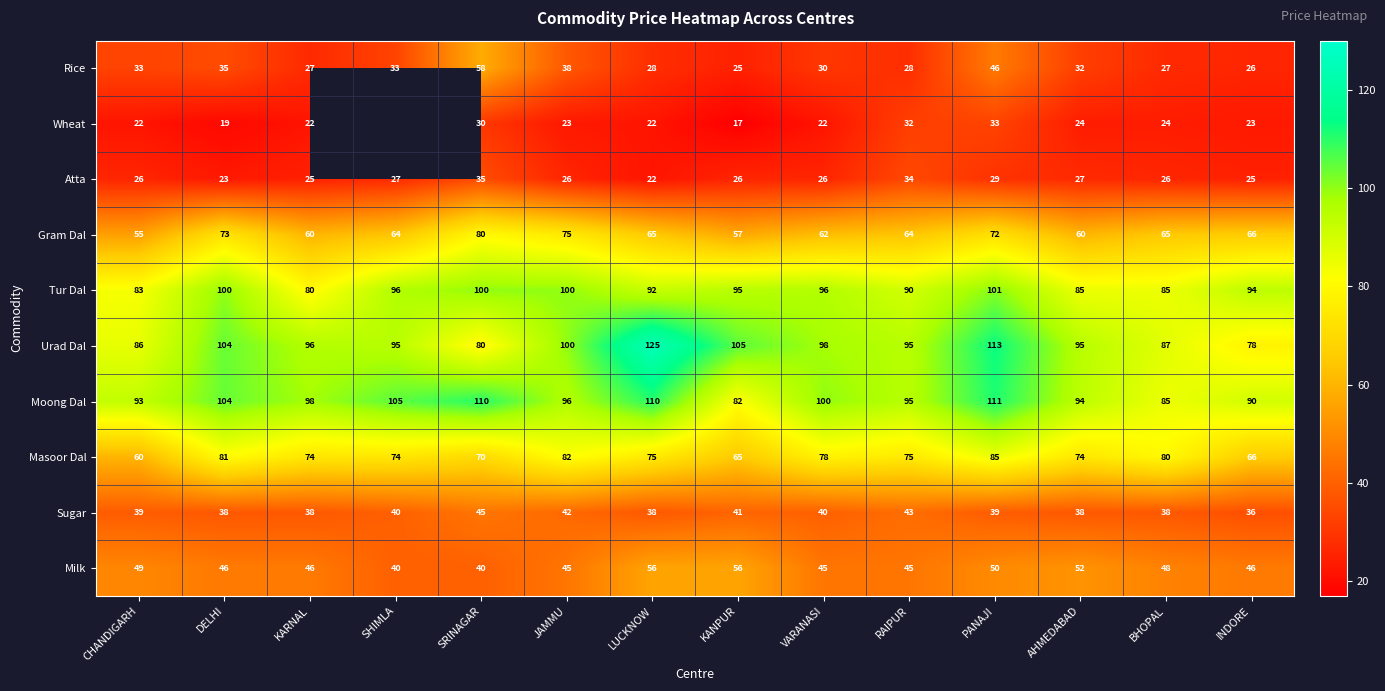

At which label does Urad Dal reach its peak?

LUCKNOW